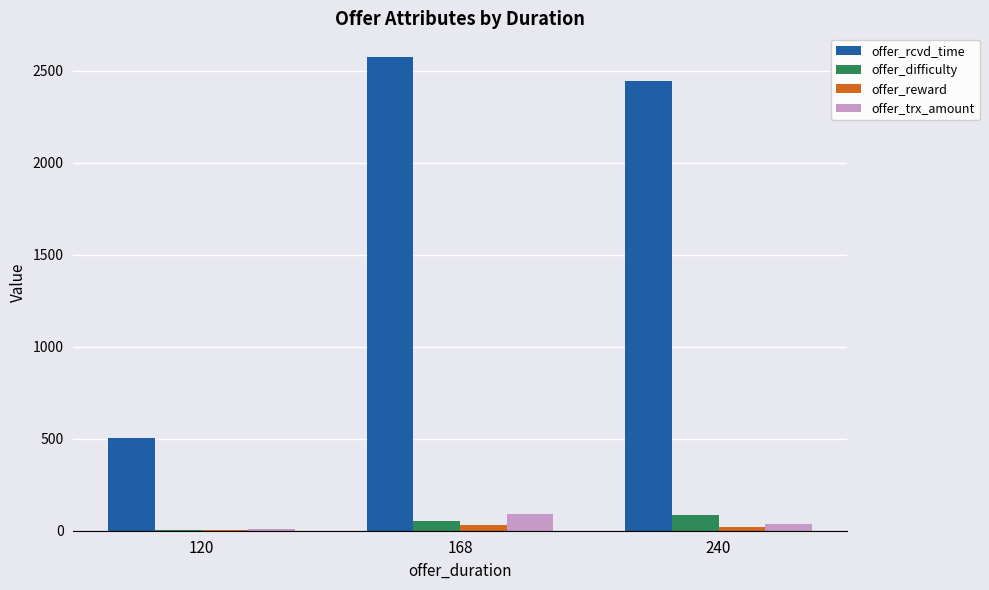

At which label does offer_reward first exceed 21?

168